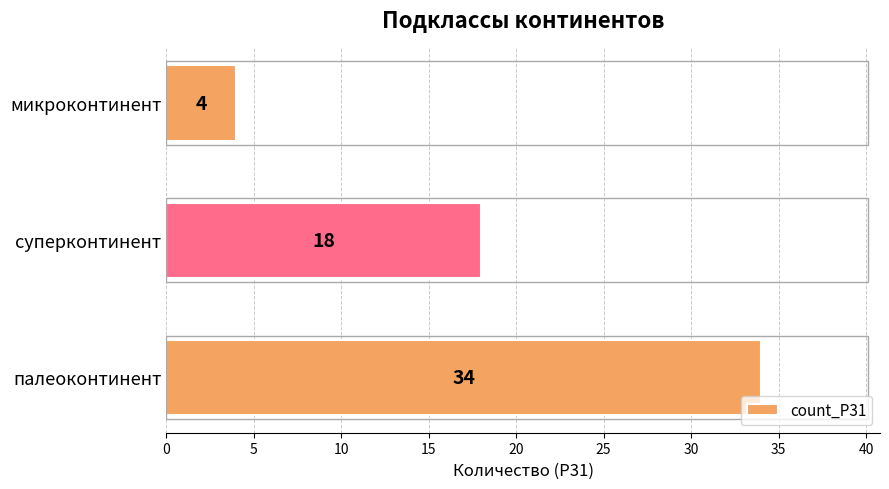

Are the bars grouped side by side (vs. stacked)?

No